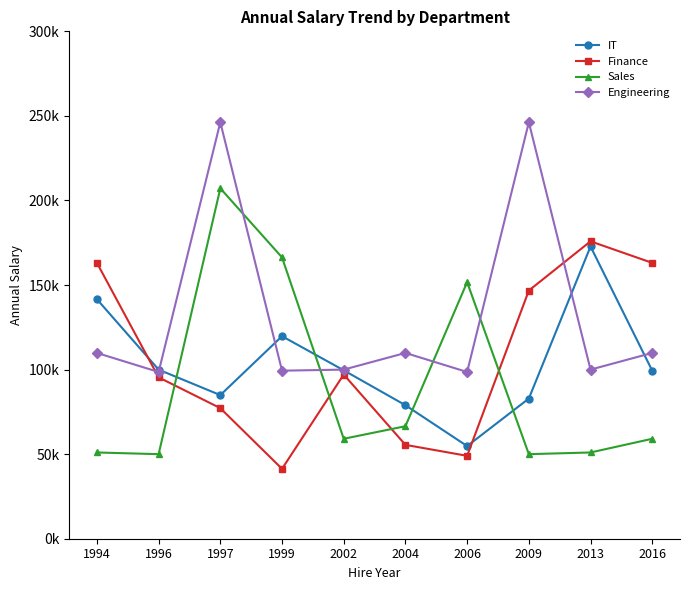

Is the value of Finance at 2016 greater than the value of Sales at 1994?

Yes